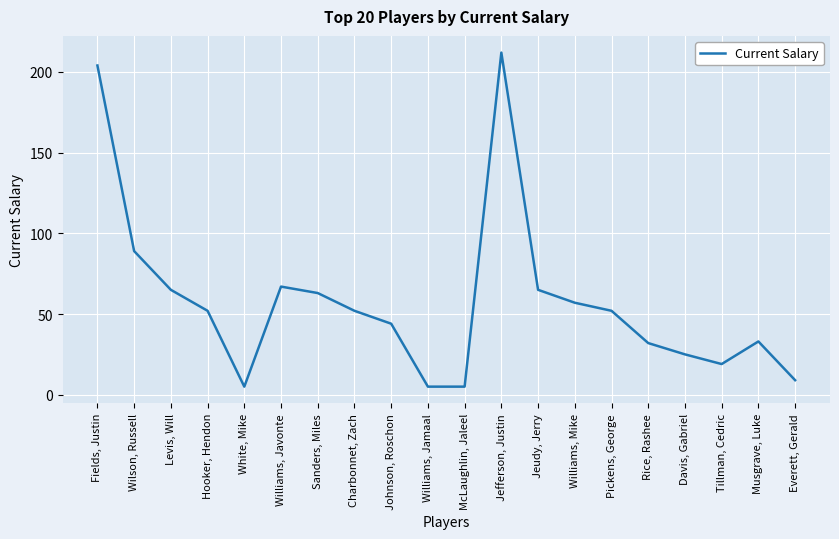

True or false: the data shows 19 at Tillman, Cedric.

True